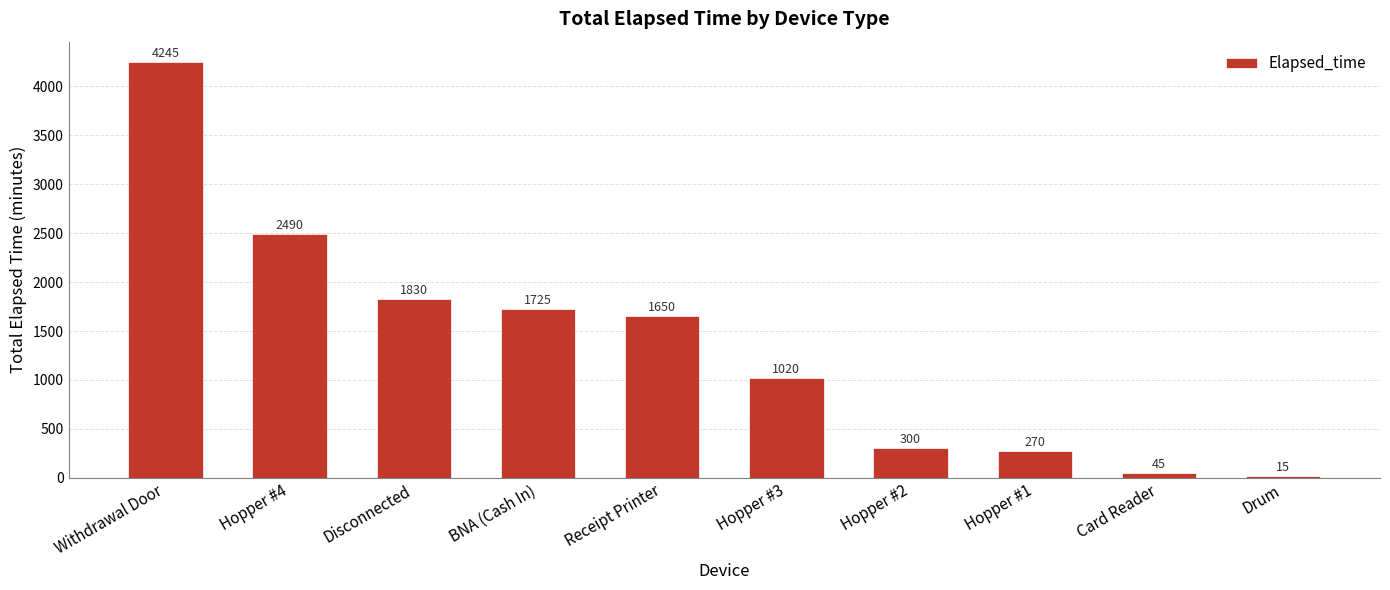

Are the bars grouped side by side (vs. stacked)?

No